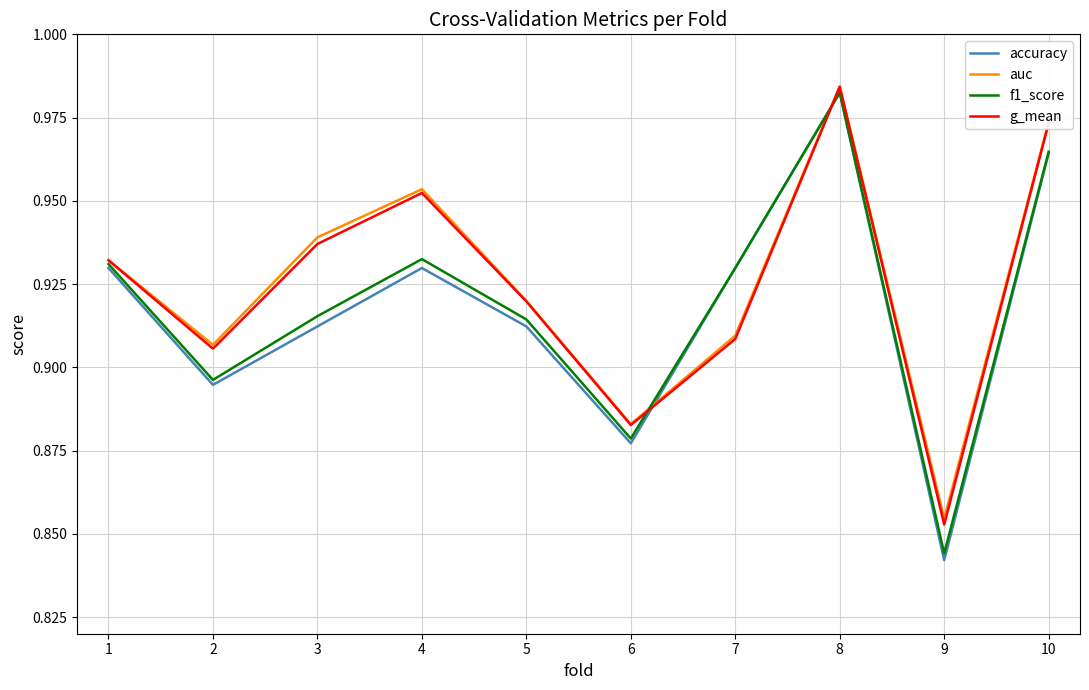

Which series changed the most between 6 and 9?

accuracy